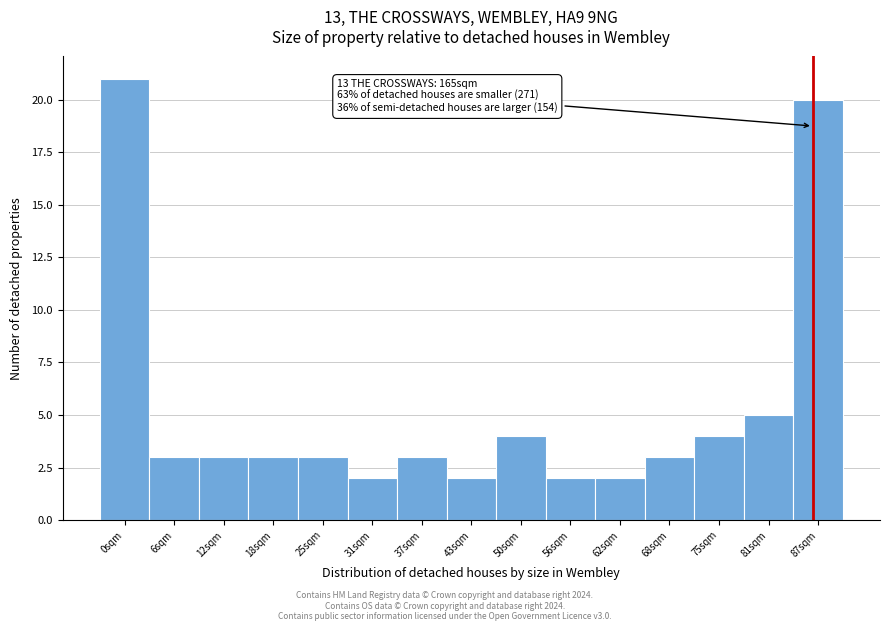

Reading left to right, list all the values displayed in this chart.

21	3	3	3	3	2	3	2	4	2	2	3	4	5	20